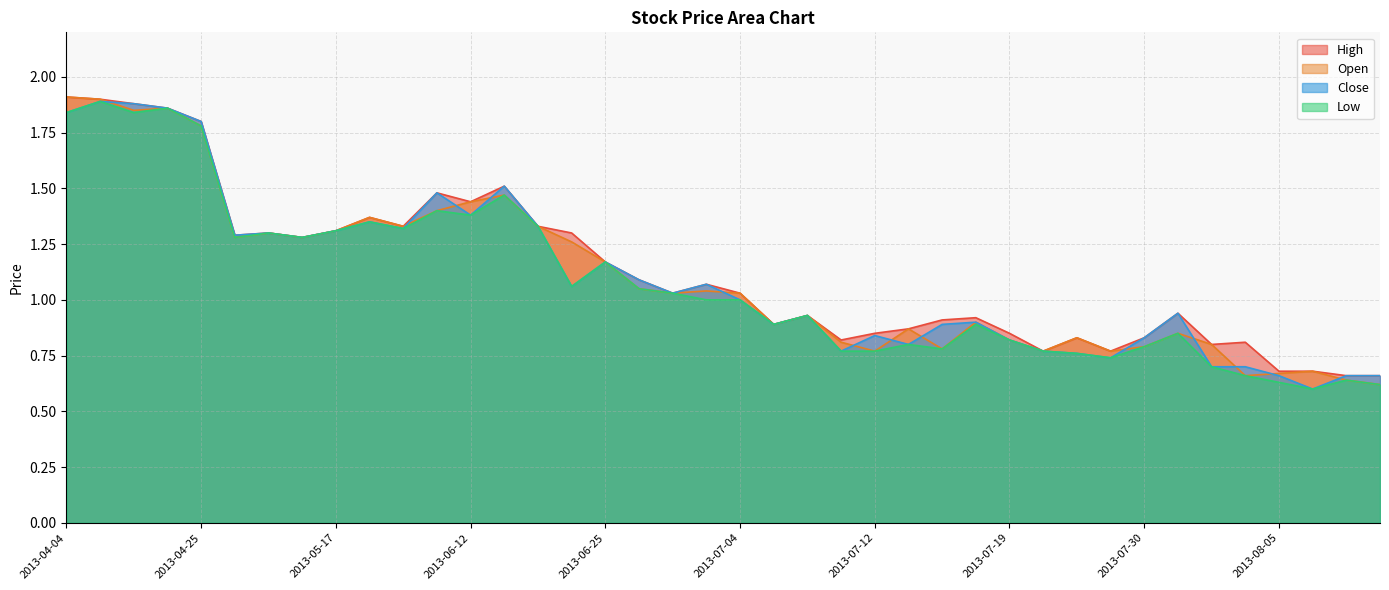

What position from the left is 2013-07-08?

22